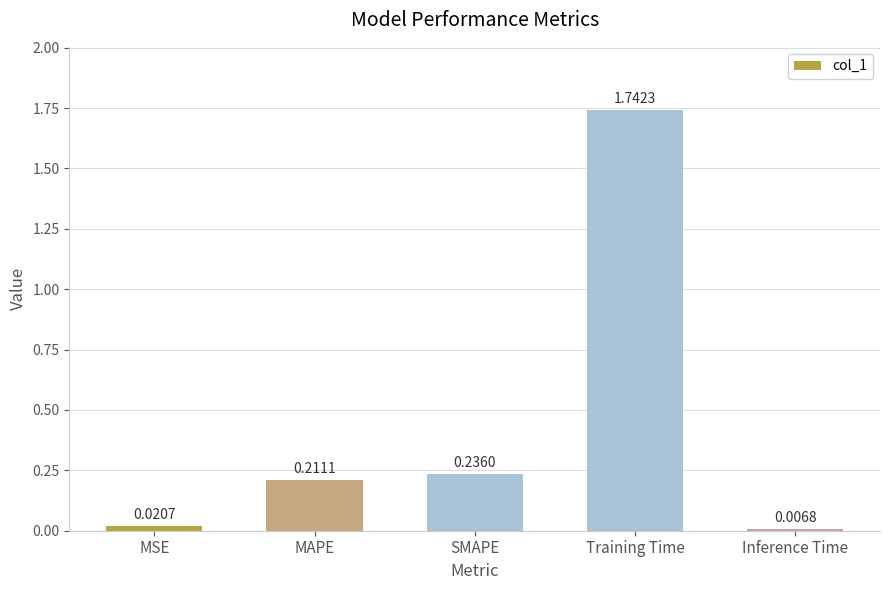

At which label is the value closest to 0?

Inference Time